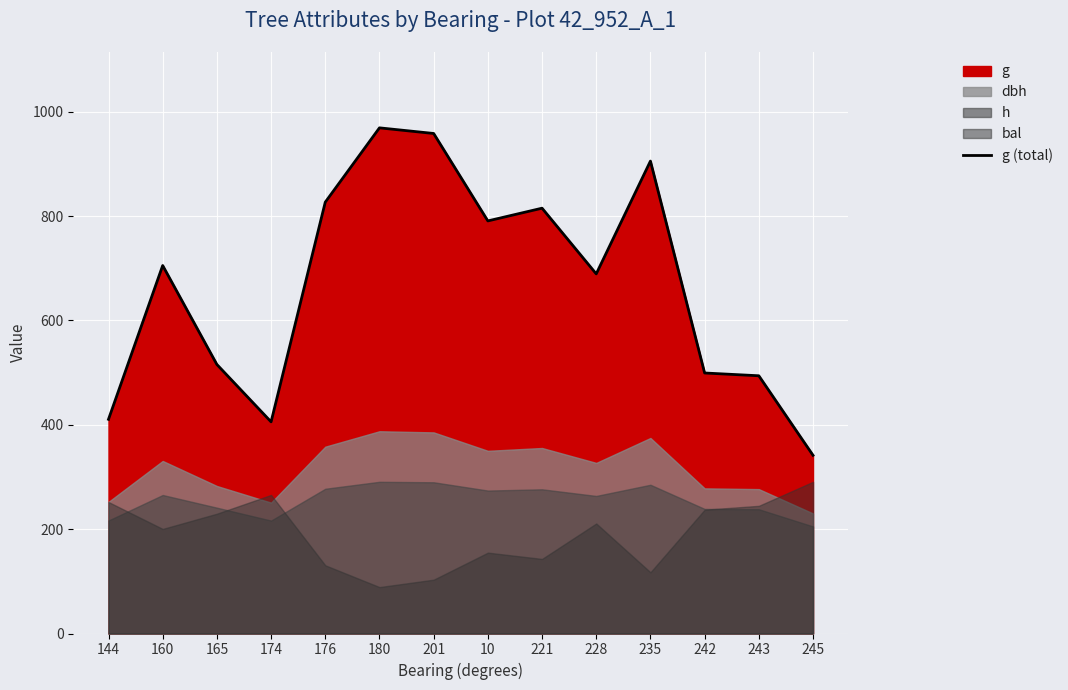

Reading right to left, transcribe all the data shown in this chart.

341.6	494.0	499.3	905.5	689.3	815.2	790.8	958.4	969.2	826.8	405.7	515.6	705.4	410.6